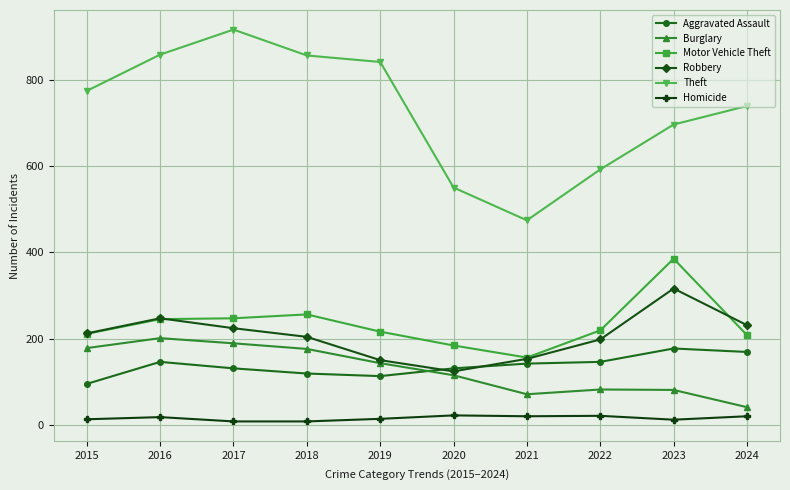

True or false: Homicide has a value of 22 at 2020.

True